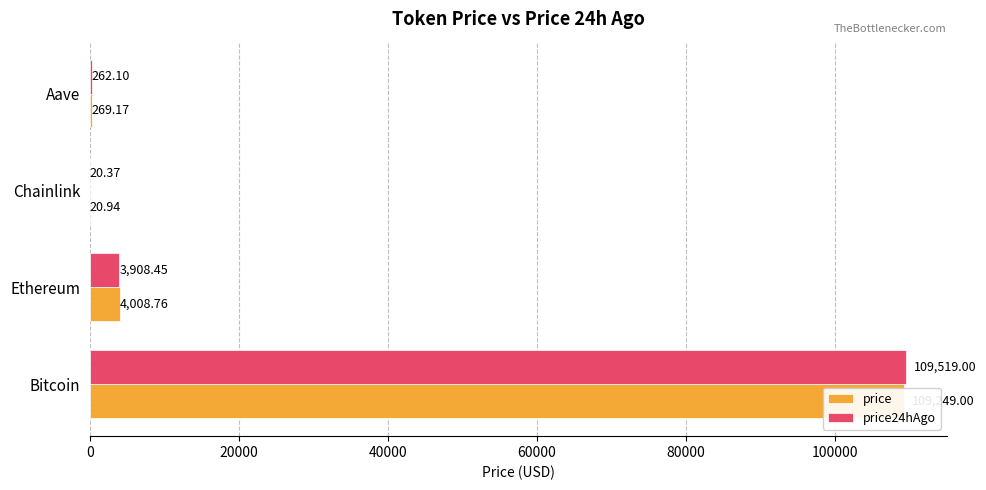

How many series are shown in this chart?

2